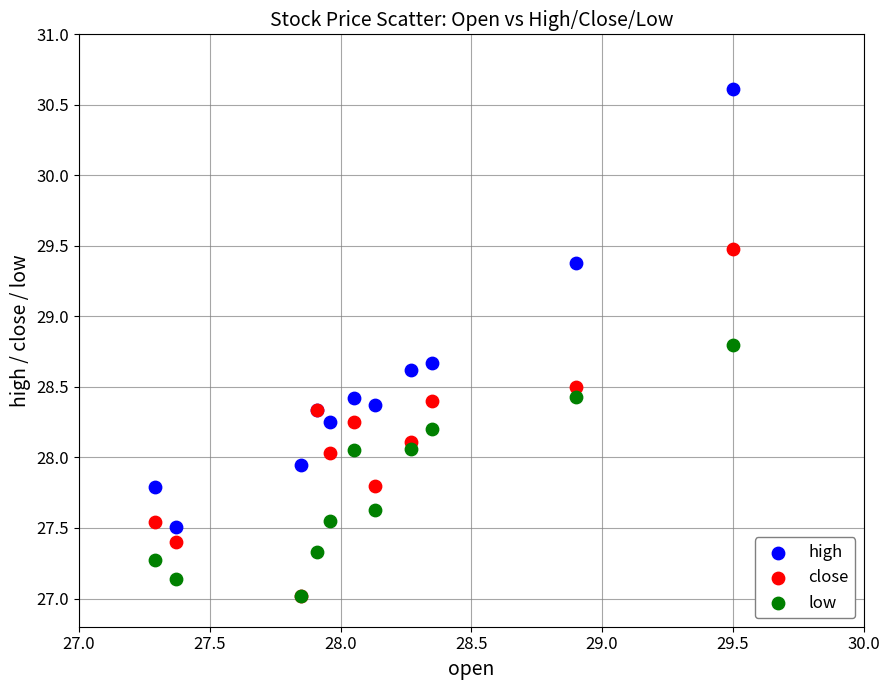

In the high series, what Y value is closest to 29?

28.7